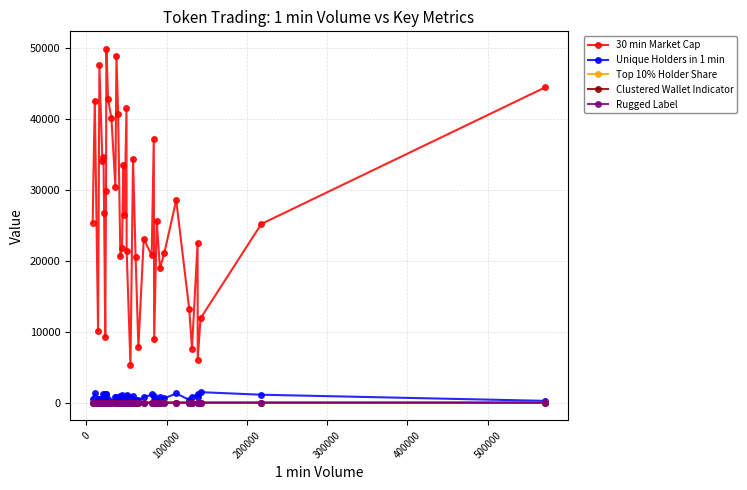

Which series has the widest spread of values?

30 min Market Cap